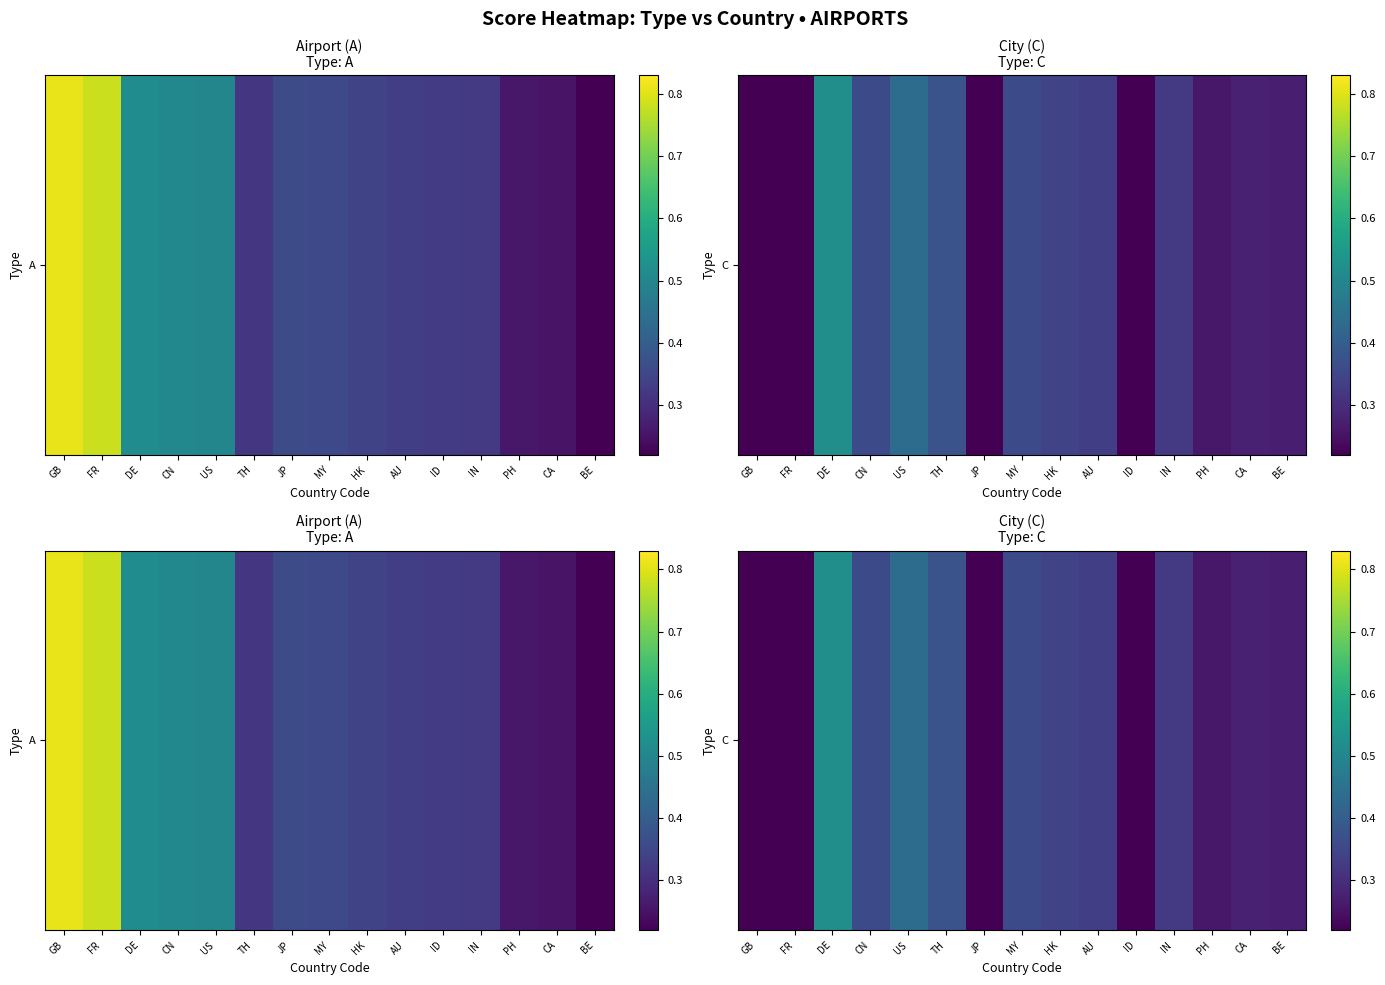

Where is the data nearest to the value 0?

GB